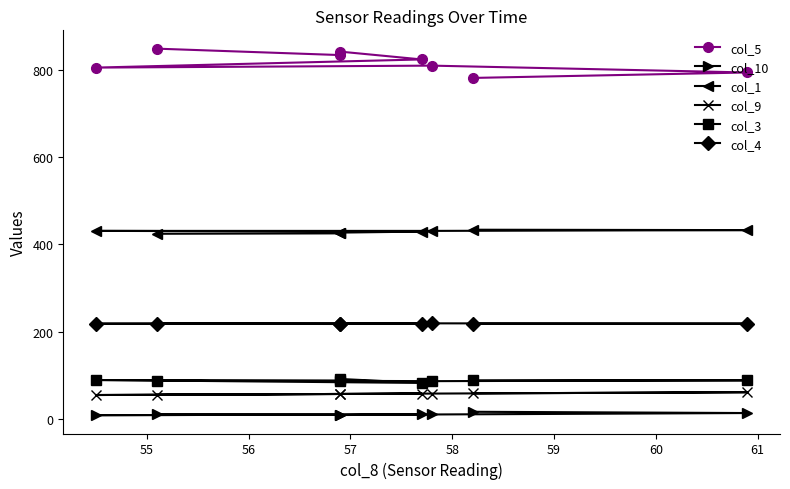

Which series has the largest total across all categories?

col_5